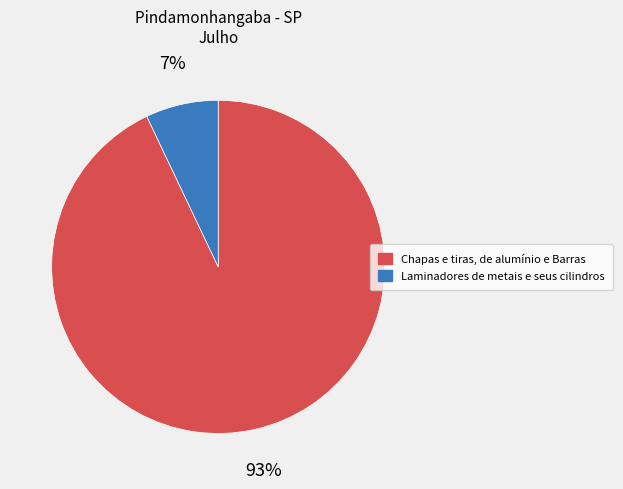

How many segments does this pie chart have?

2